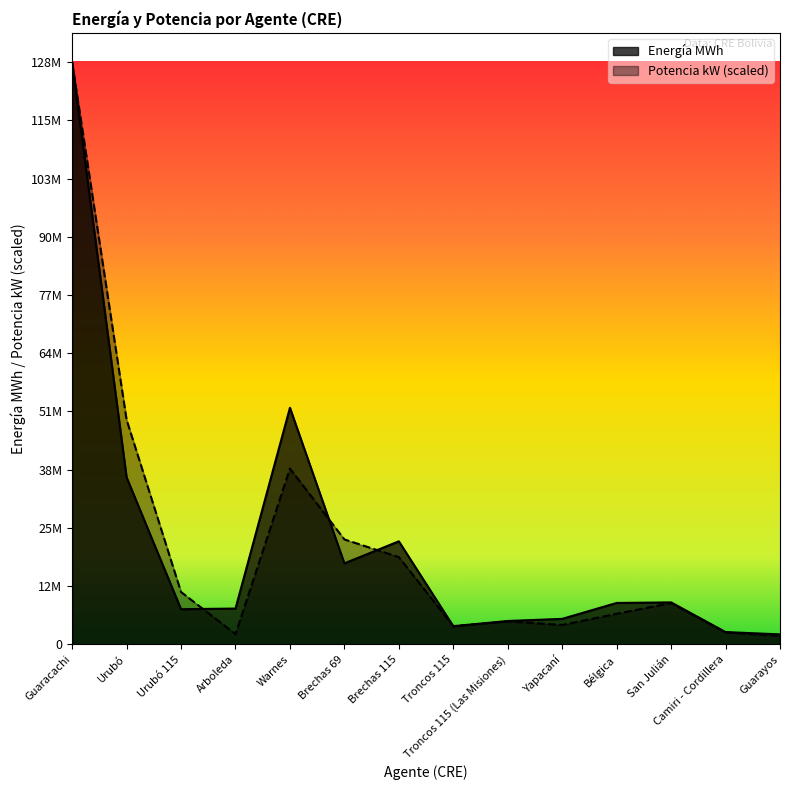

How many data points does each series have?

14